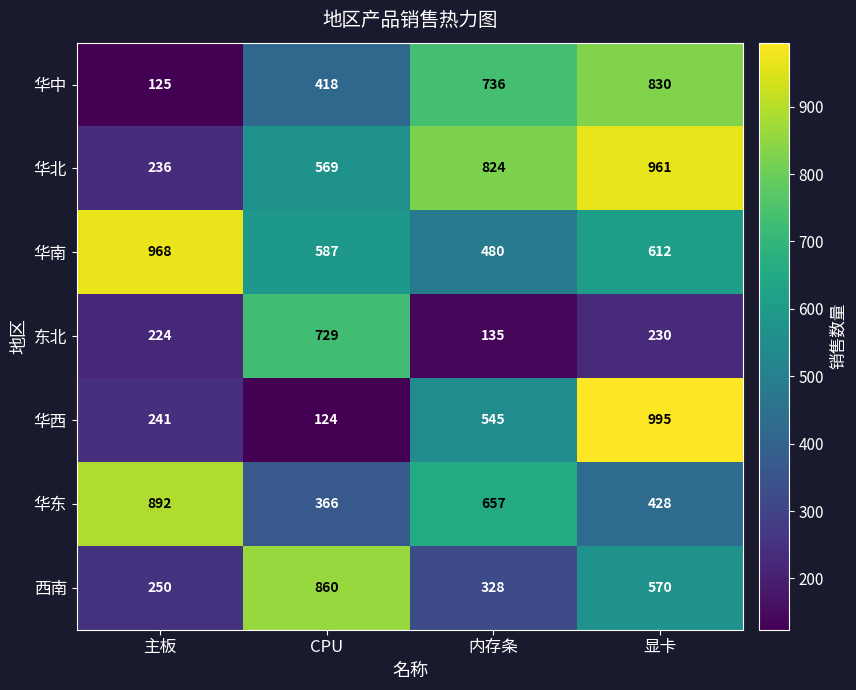

How many values in the 华北 series are below 824?

2